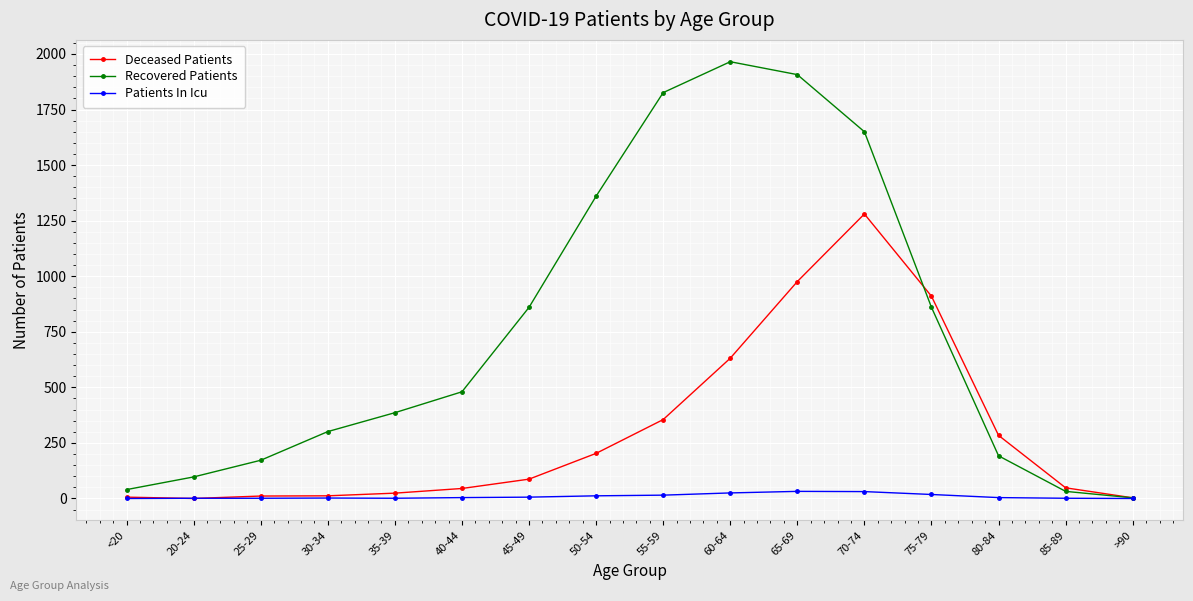

List the series in order of their overall mean, highest first.

Recovered Patients, Deceased Patients, Patients In Icu